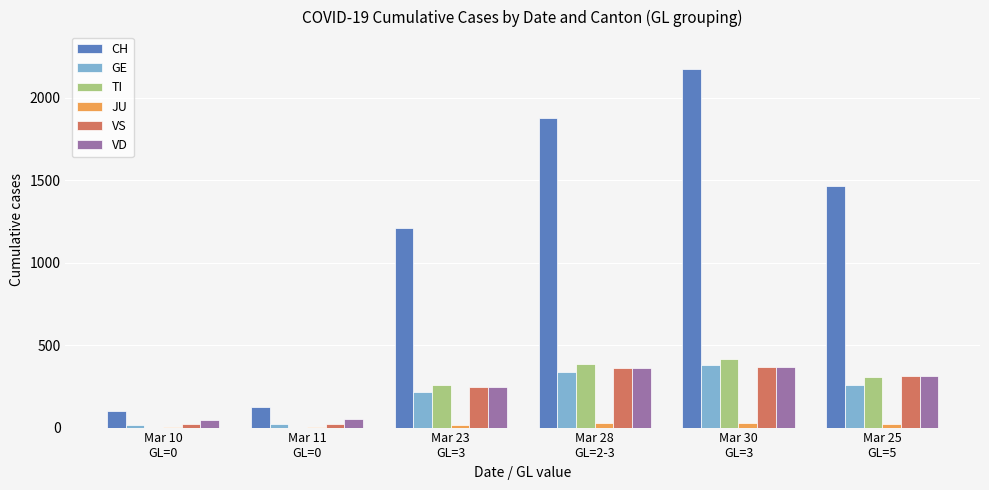

Which series has the largest total across all categories?

CH